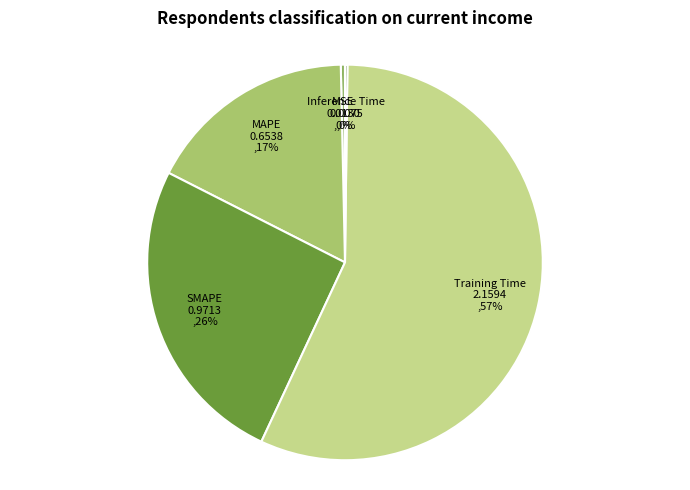

To the nearest percent, what is the difference between the largest and smallest slice percentages?

57%